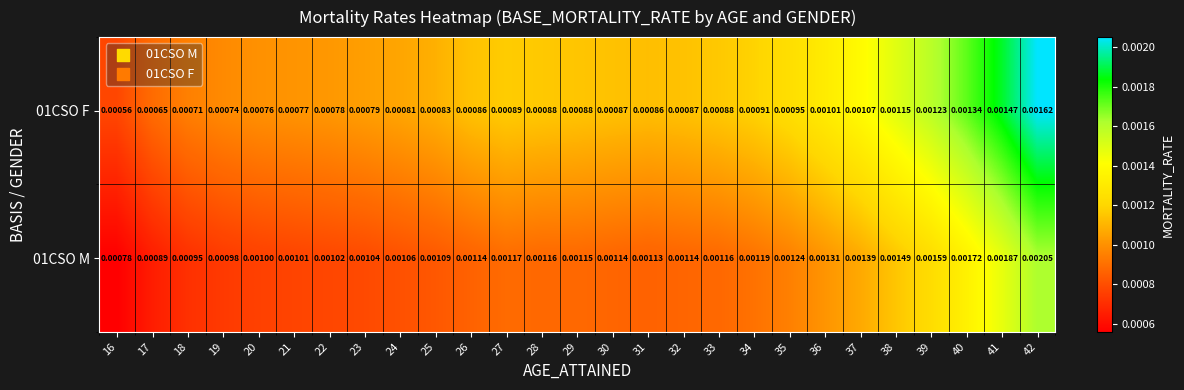

Is the value of 01CSO M at 39 greater than the value of 01CSO F at 25?

Yes